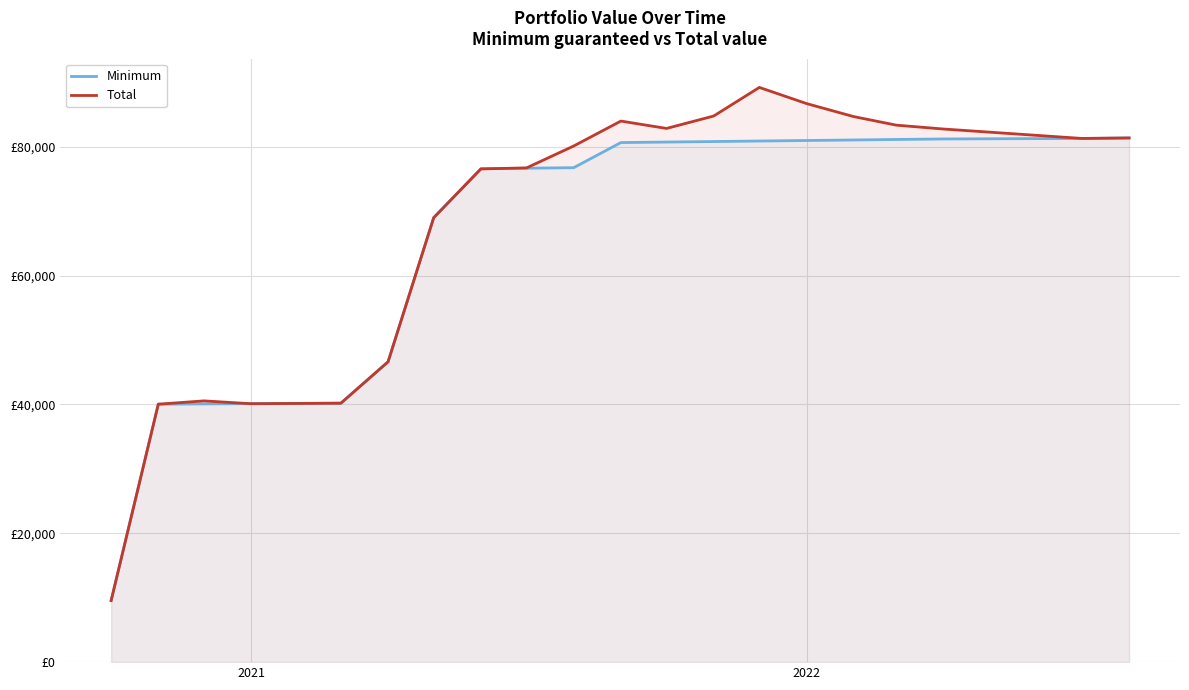

How many series are shown in this chart?

2